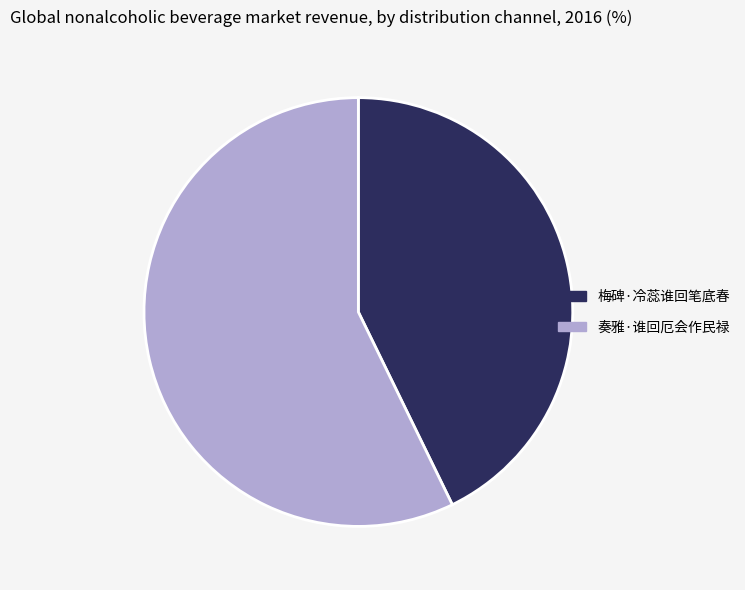

Is there any slice that represents more than half of the pie?

Yes